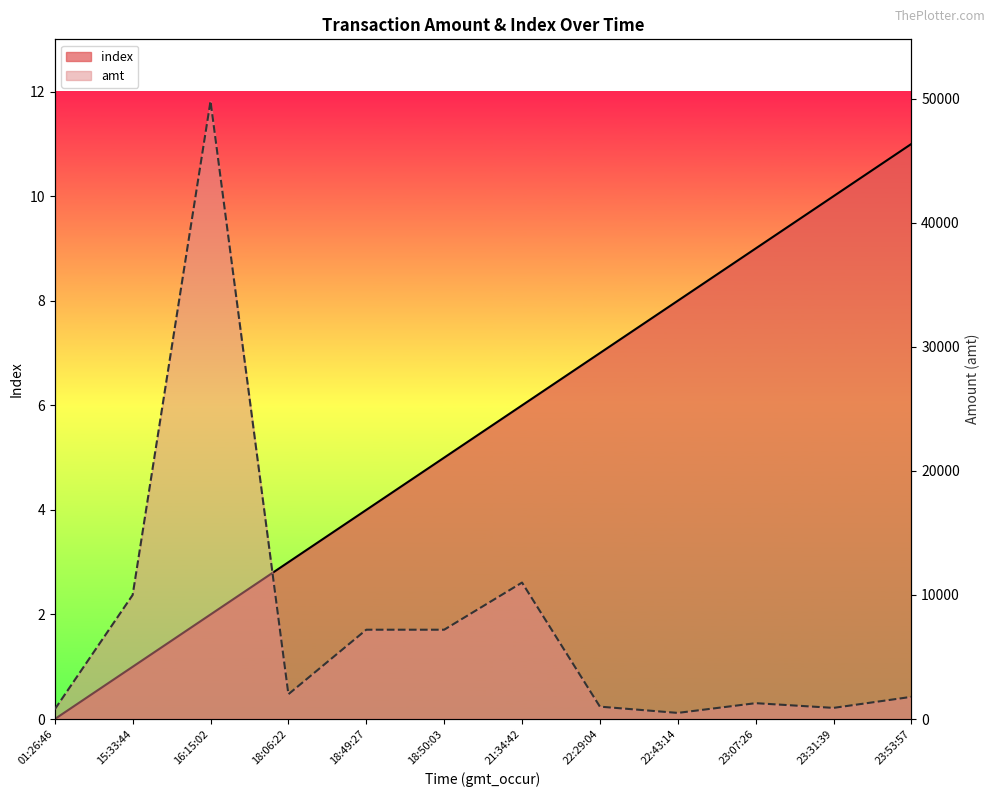

What is the sum of all amt values?

93451